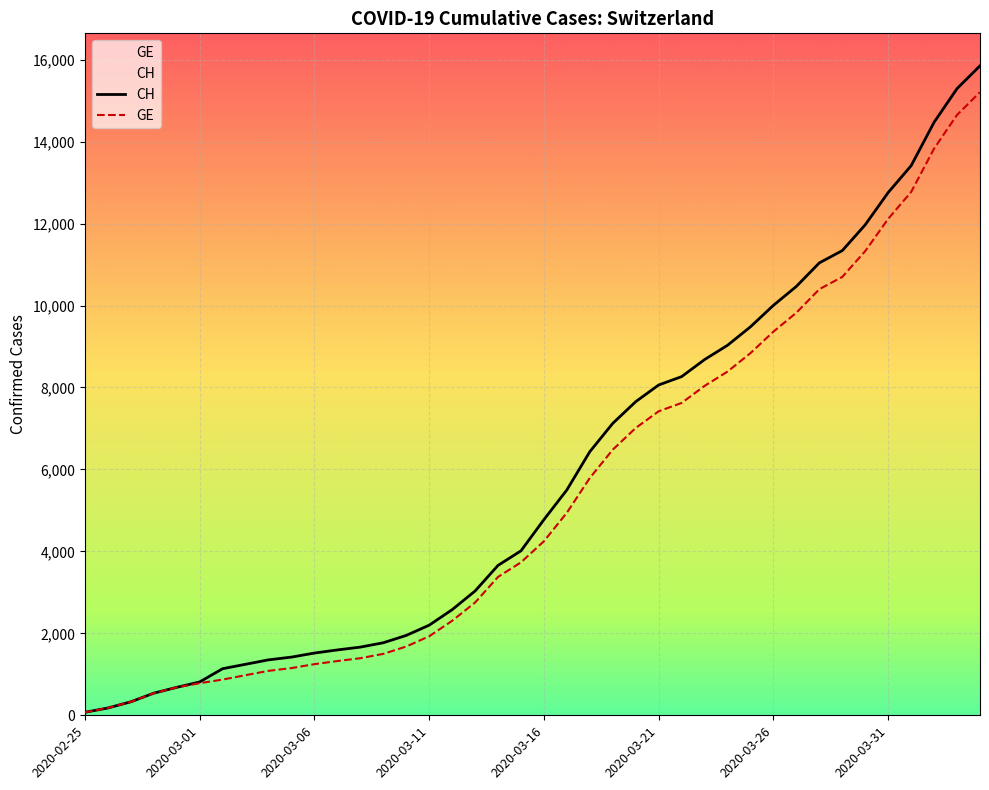

What is the value of the GE point at the 26th from the left?

7419